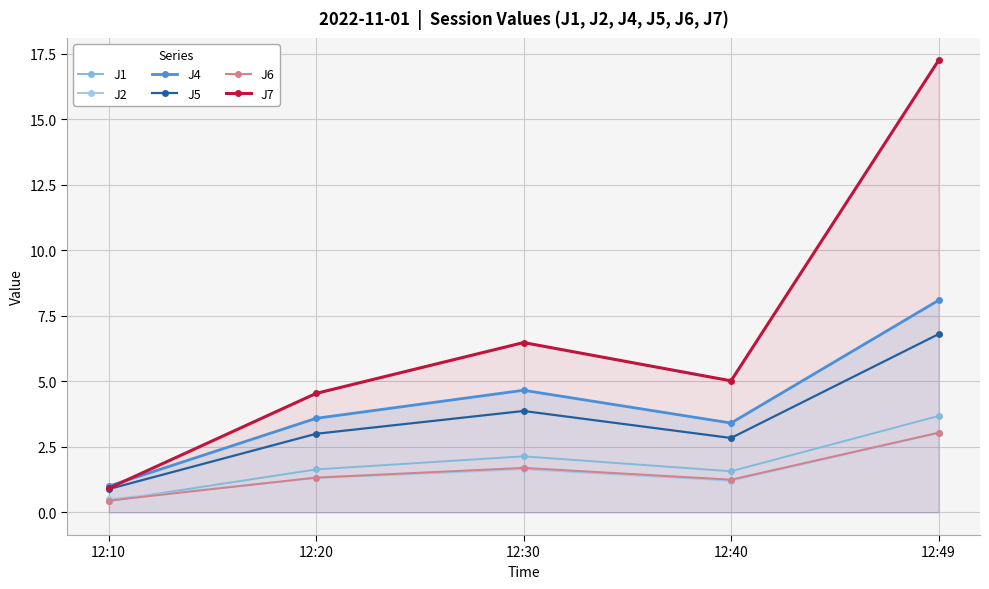

Reading right to left, list all the values displayed in this chart.

J1: 12:49=3.7	12:40=1.6	12:30=2.1	12:20=1.6	12:10=0.4
J2: 12:49=3.0	12:40=1.2	12:30=1.6	12:20=1.3	12:10=0.5
J4: 12:49=8.1	12:40=3.4	12:30=4.7	12:20=3.6	12:10=1.0
J5: 12:49=6.8	12:40=2.8	12:30=3.9	12:20=3.0	12:10=0.9
J6: 12:49=3.0	12:40=1.2	12:30=1.7	12:20=1.3	12:10=0.5
J7: 12:49=17.2	12:40=5.0	12:30=6.5	12:20=4.5	12:10=0.9